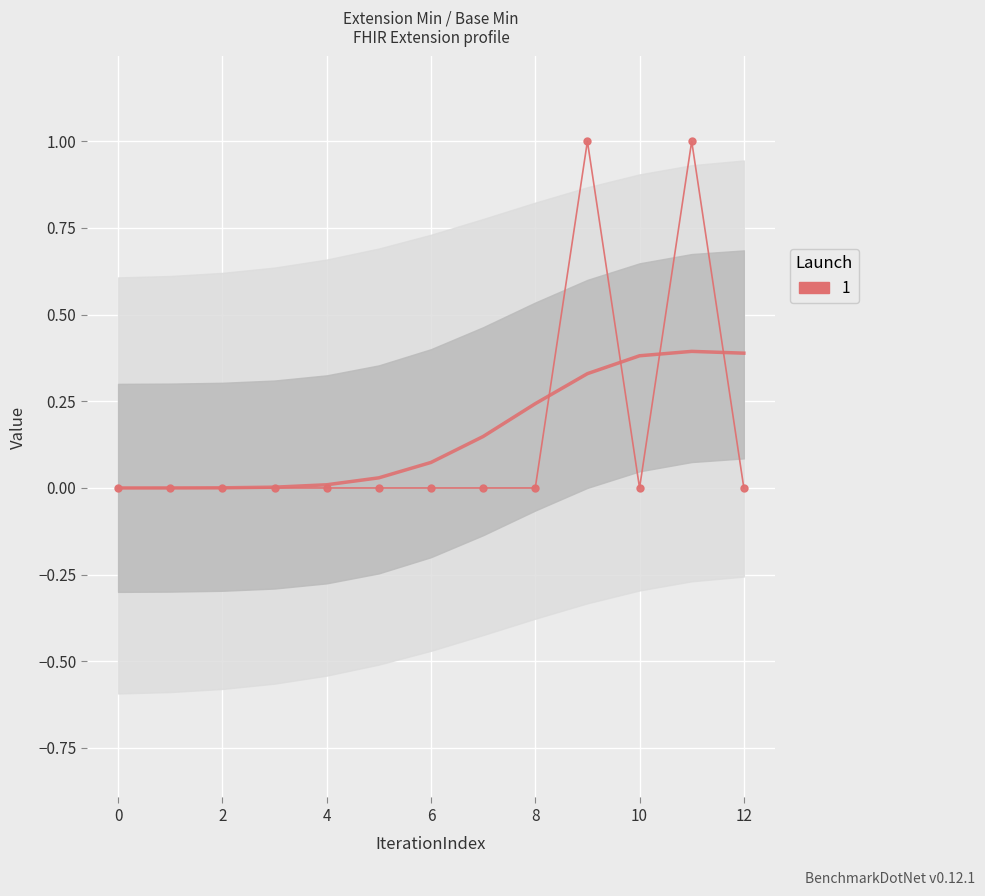

What is the difference between the maximum and minimum values?

1